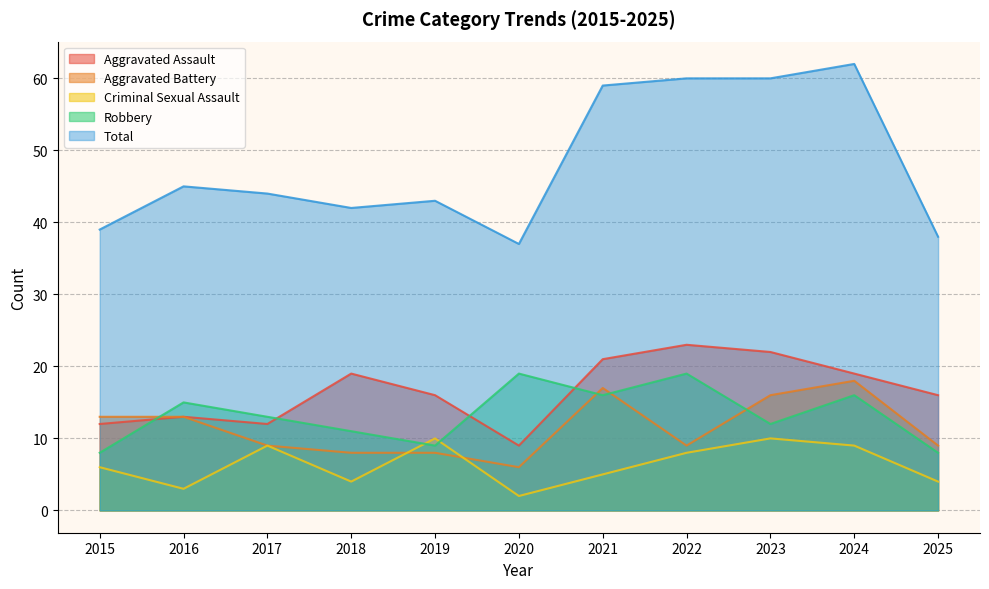

Is it true that Total equals 60 at 2022?

True